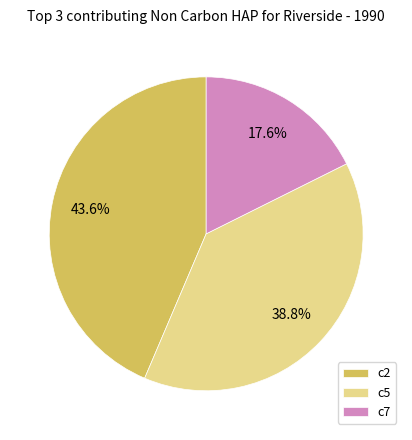

To the nearest percent, what percentage of the pie is c5?

39%